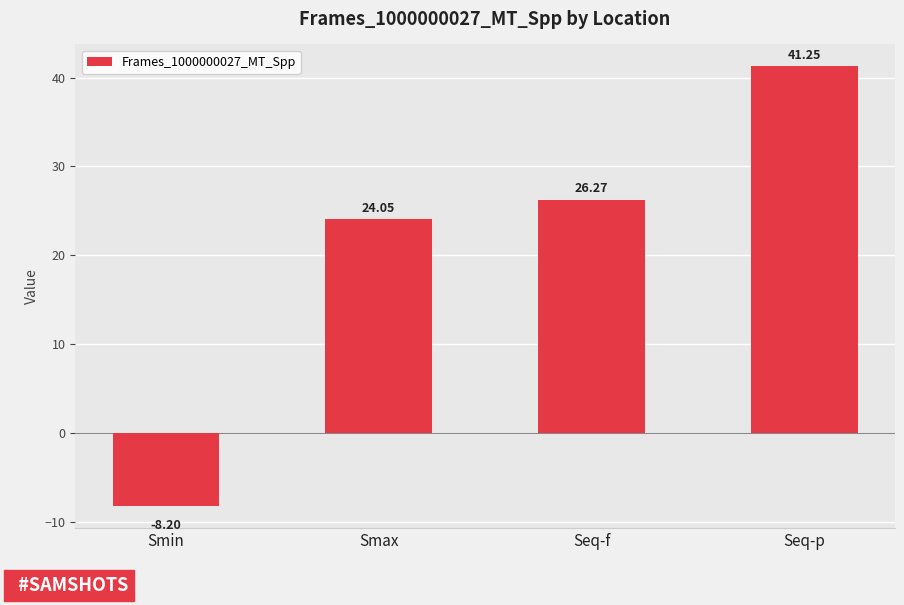

Rank the categories by value from lowest to highest.

Smin, Smax, Seq-f, Seq-p